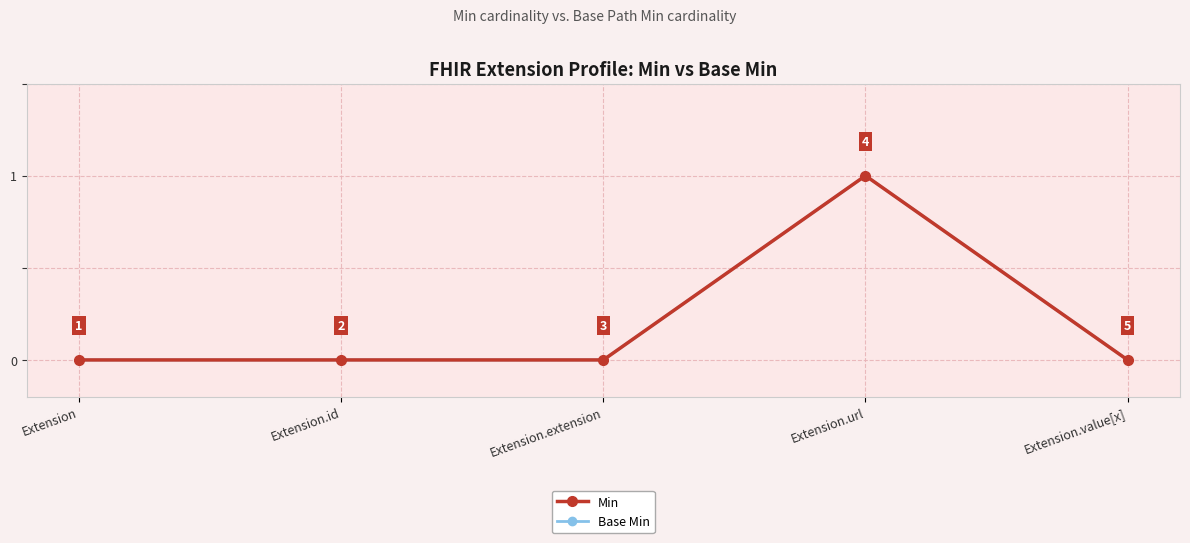

At which category is the sum across all series the highest?

Extension.url